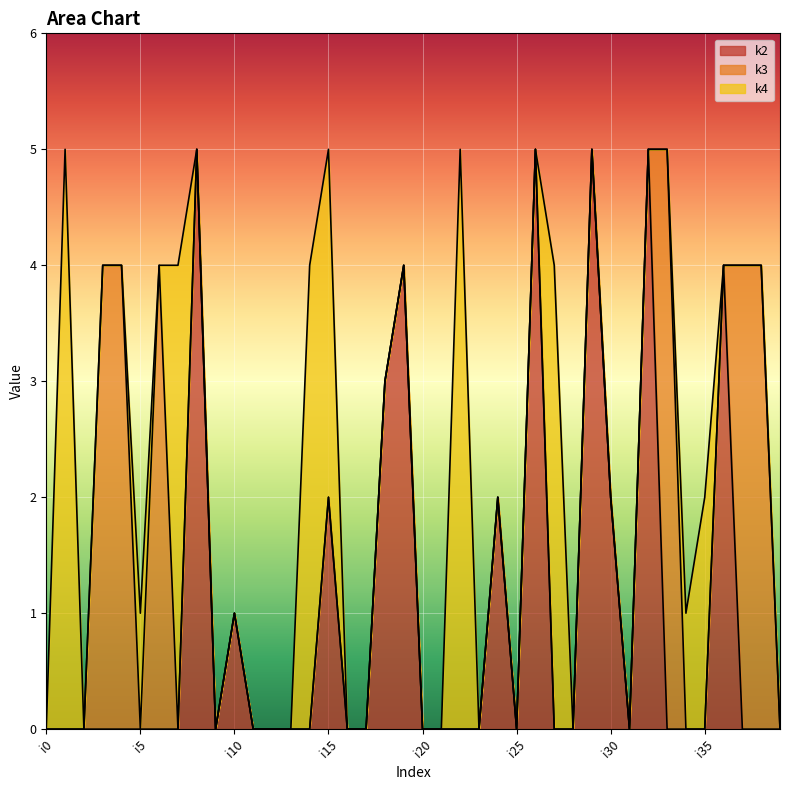

How many positive values does the k2 series have?

11